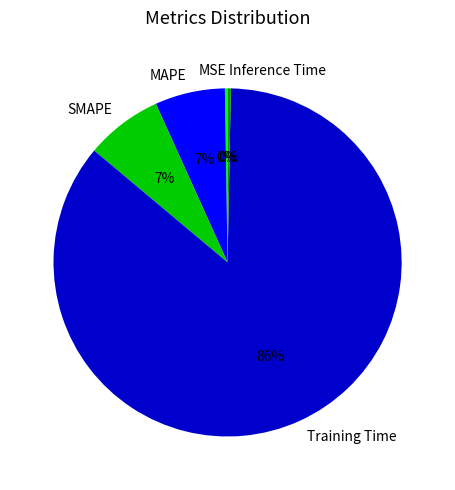

What is the majority slice?

Training Time